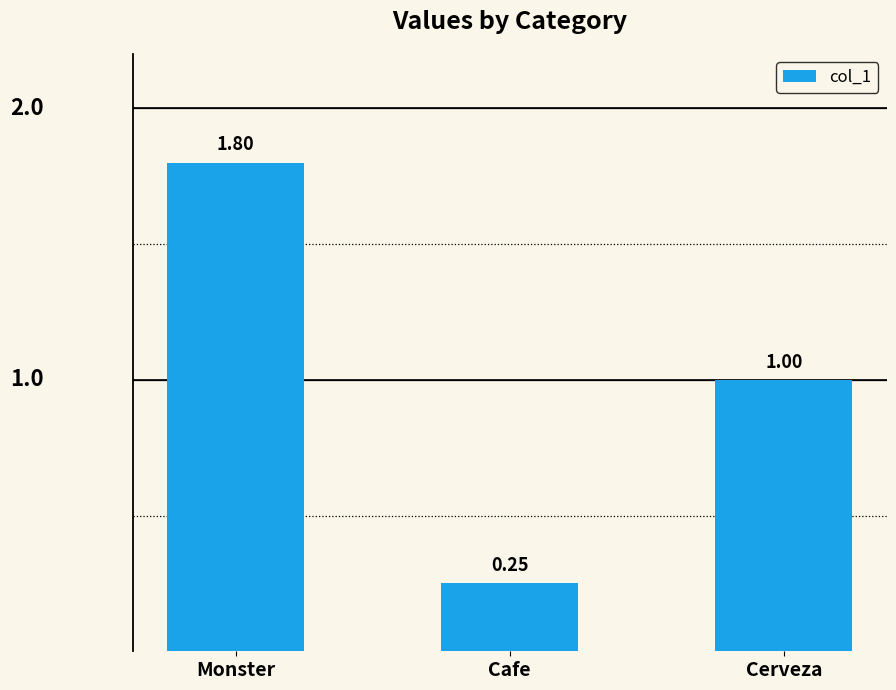

List the labels in order of value, smallest first.

Cafe, Cerveza, Monster